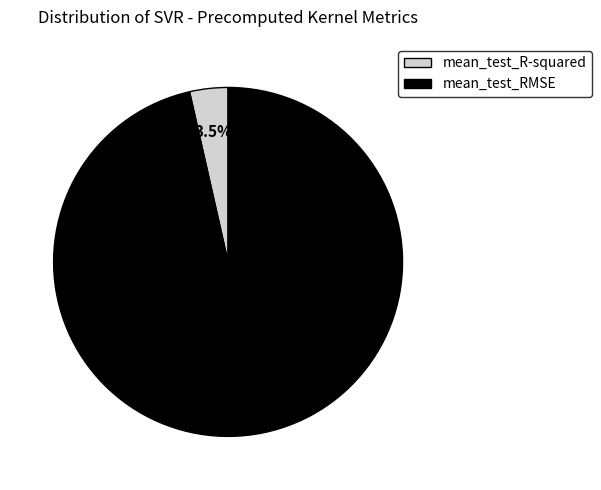

Is there a majority slice in this chart?

Yes